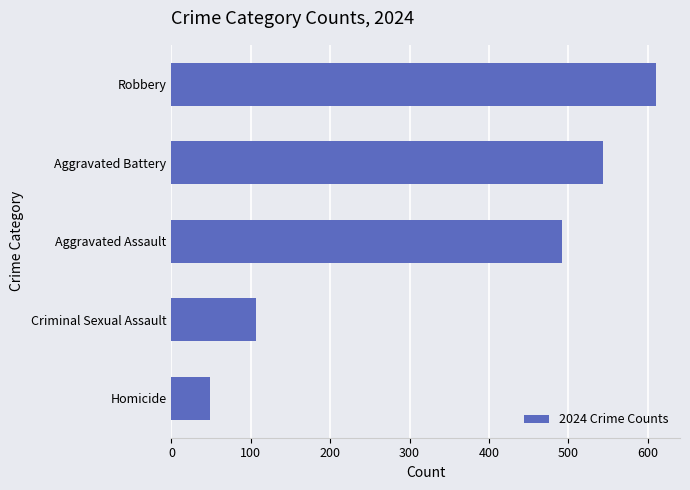

Read the value at Robbery.

610